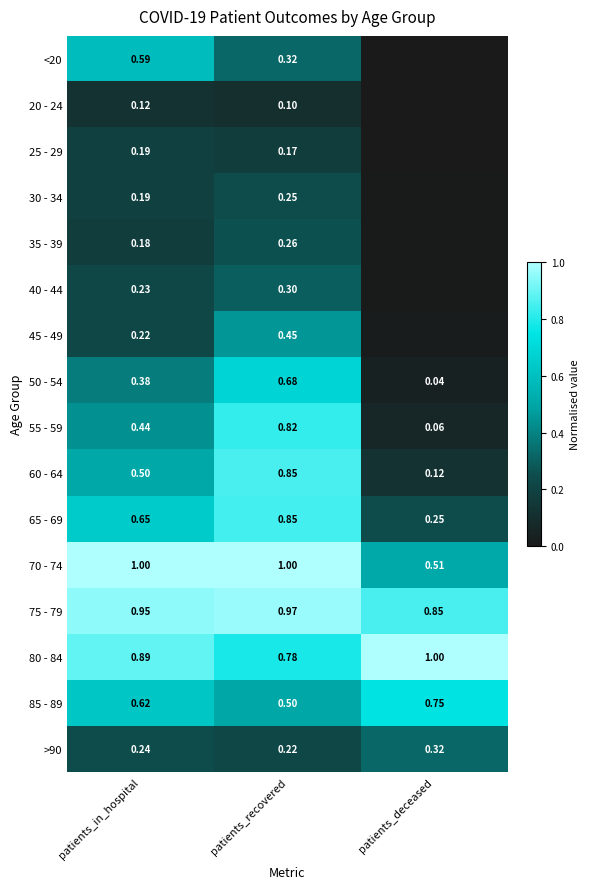

Count the number of data series in this chart.

16